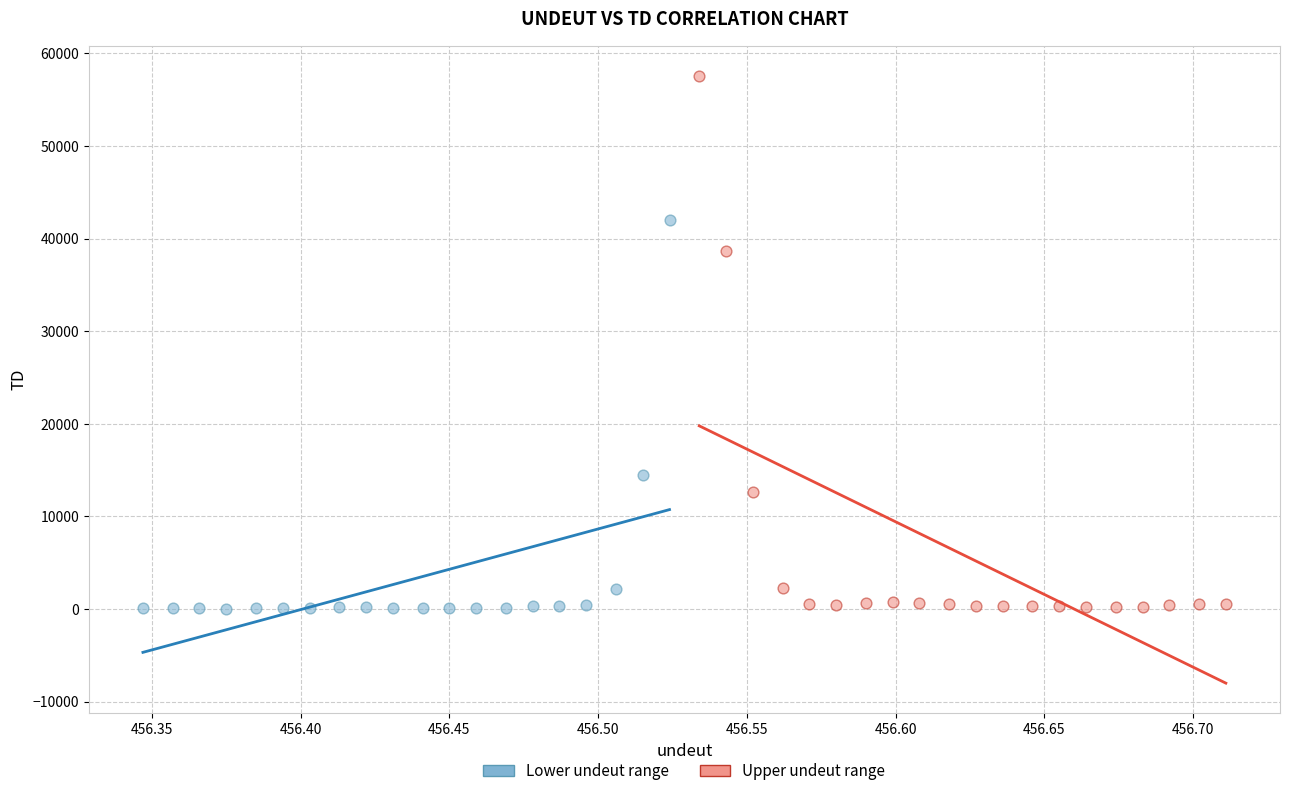

Which series has the widest spread of Y values?

Upper undeut range